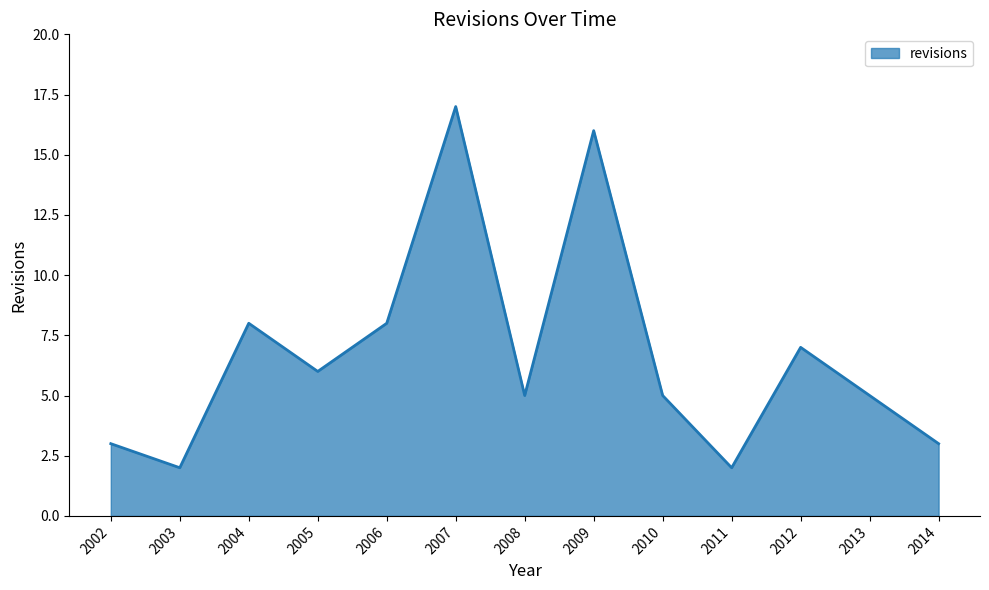

What is the greatest value displayed?

17